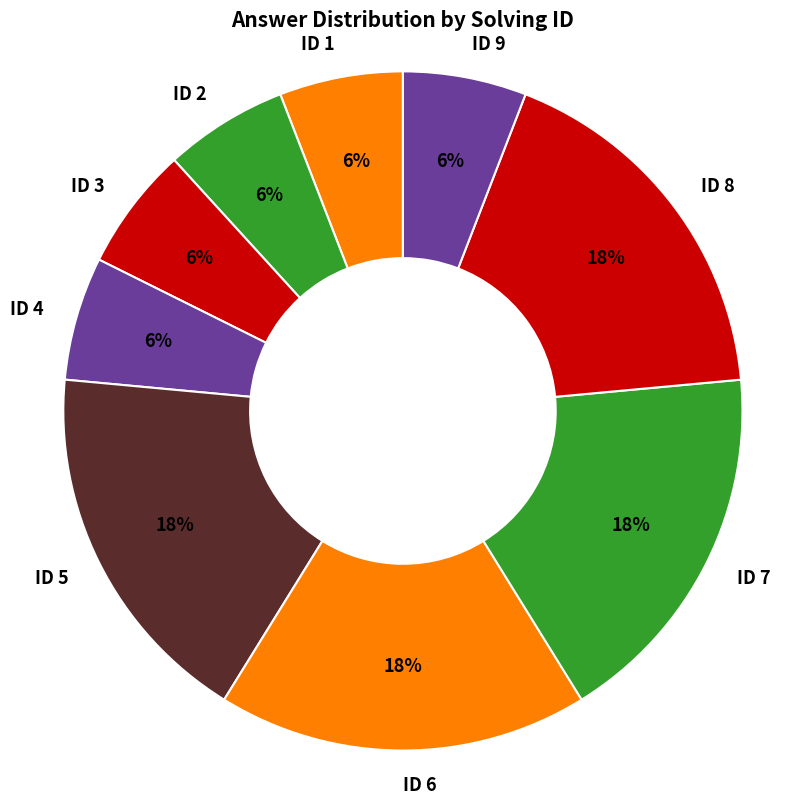

Approximately how many times larger is the value at ID 7 compared to ID 9?

3.0